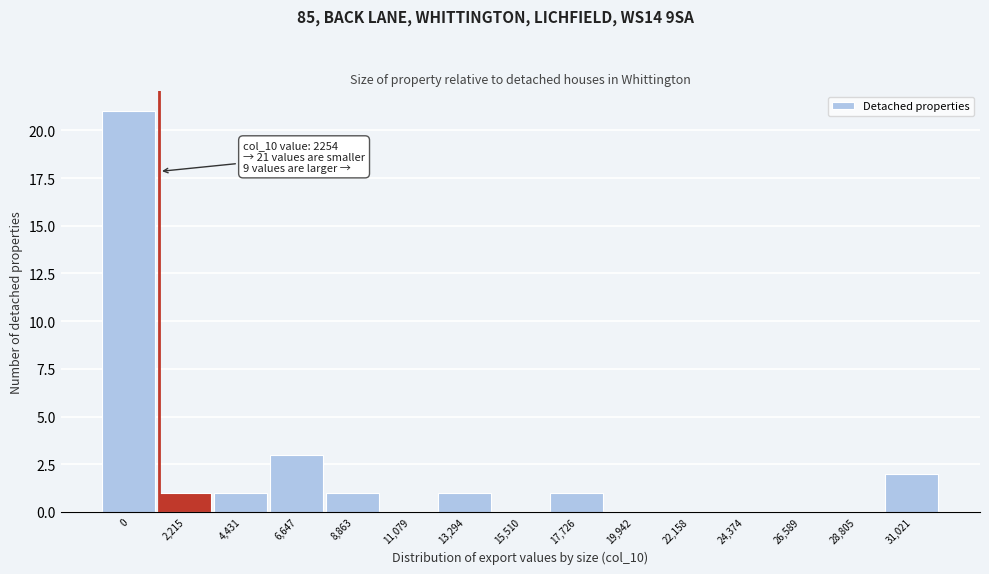

Reading left to right, transcribe all the data shown in this chart.

0=21	2,215=1	4,431=1	6,647=3	8,863=1	11,079=0	13,294=1	15,510=0	17,726=1	19,942=0	22,158=0	24,374=0	26,589=0	28,805=0	31,021=2